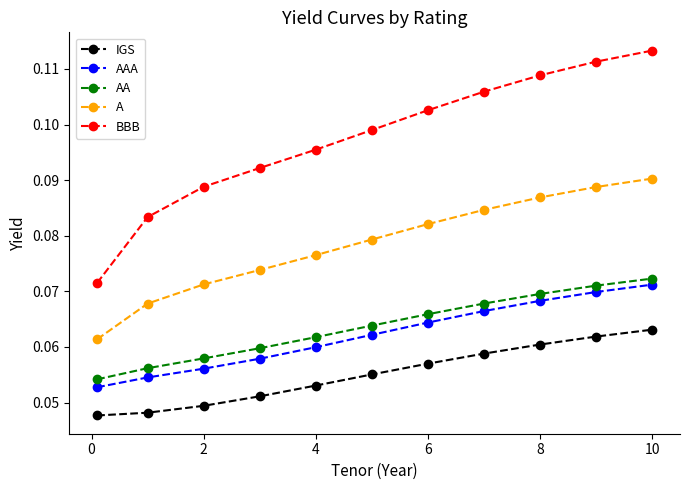

Count the IGS values in the range 0 to 1.

11